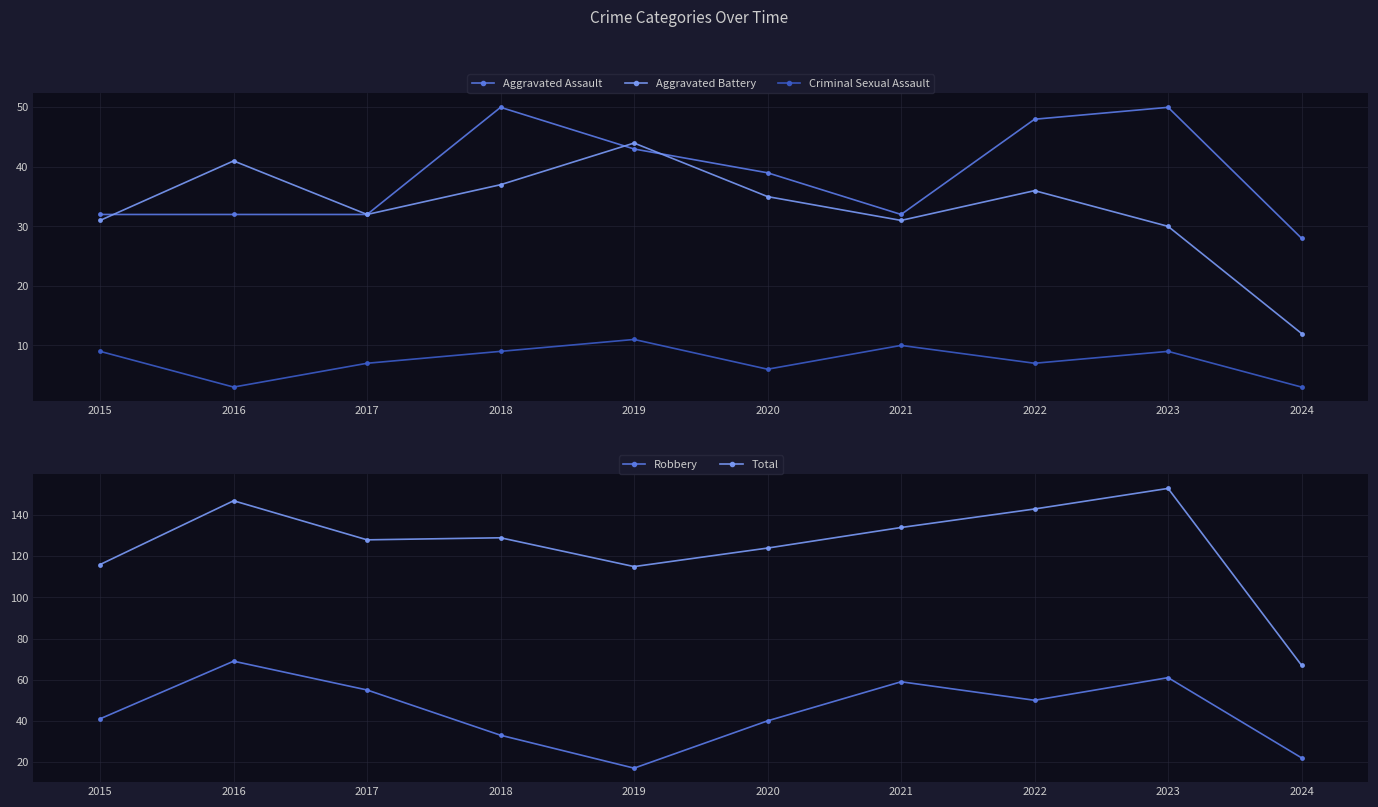

Where do Robbery and Aggravated Battery first cross each other?

2017 and 2018